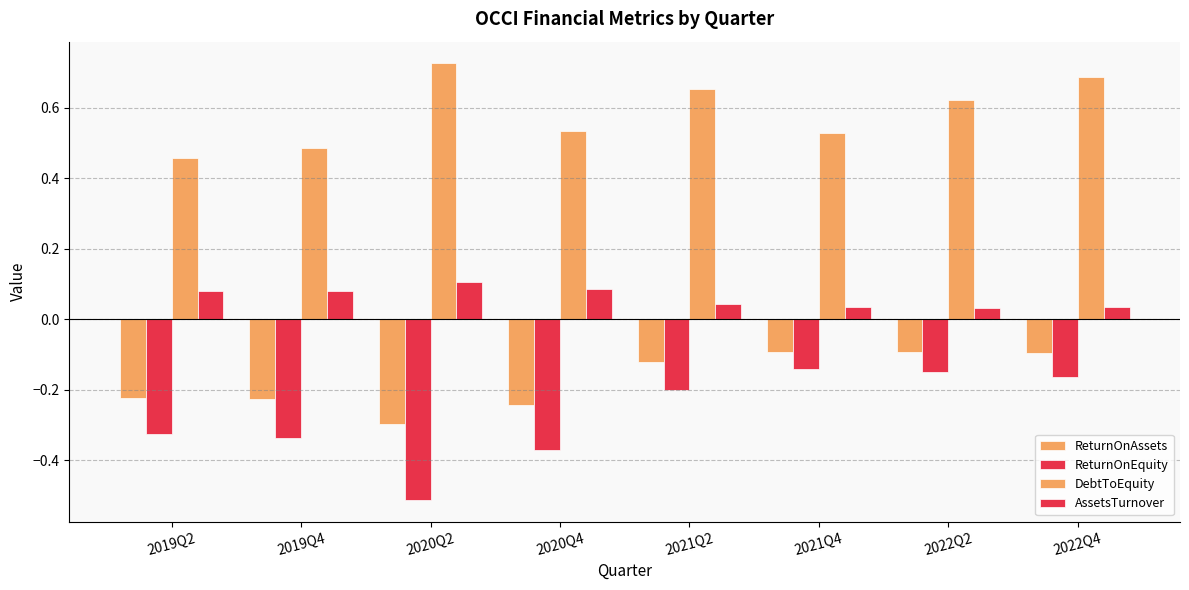

How many groups of bars are there?

8